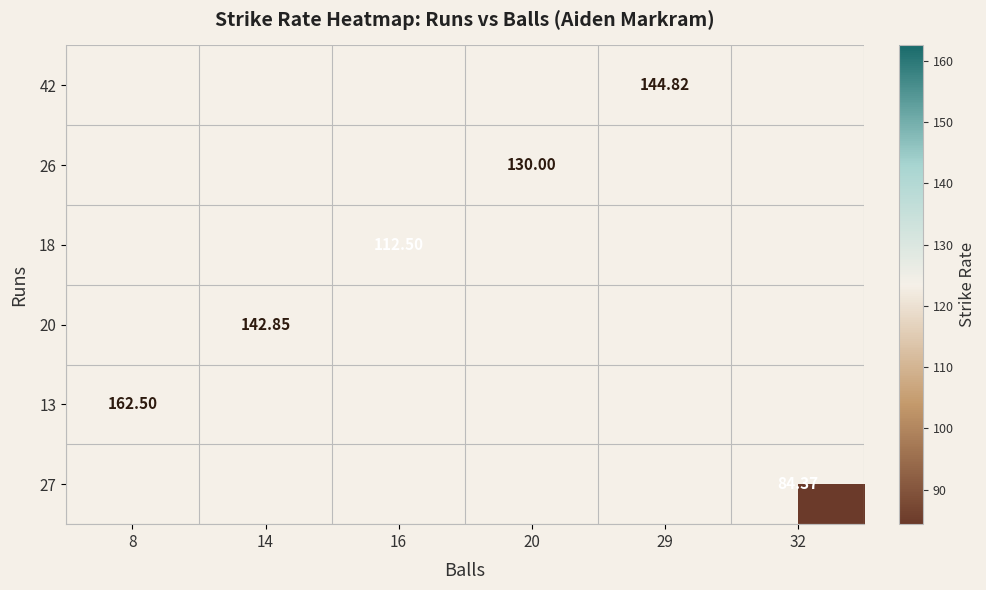

At which category does the chart reach its minimum across all series?

32